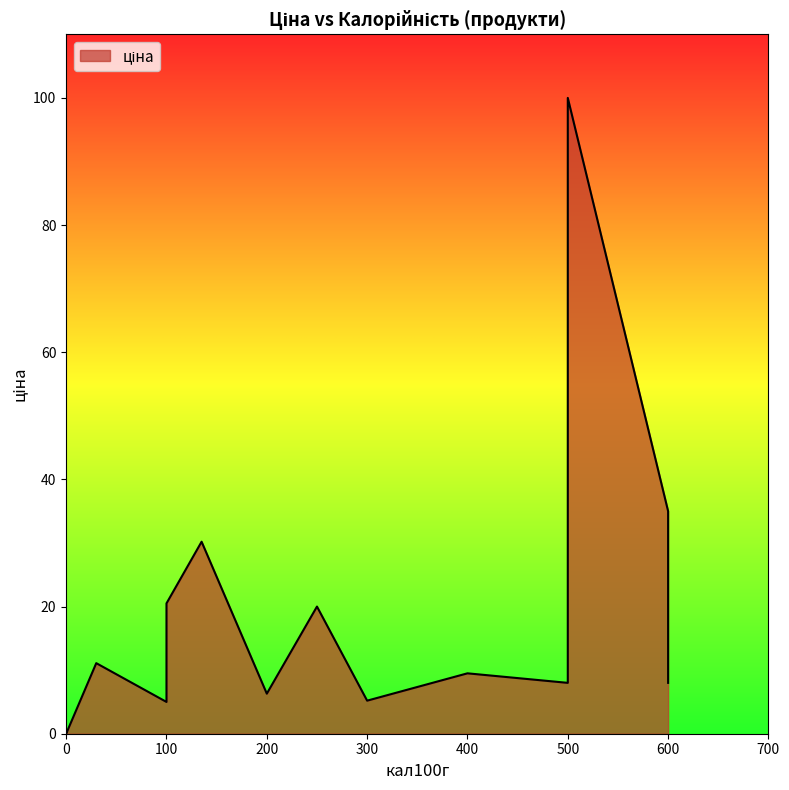

Between 100 and 500, which is larger?

500